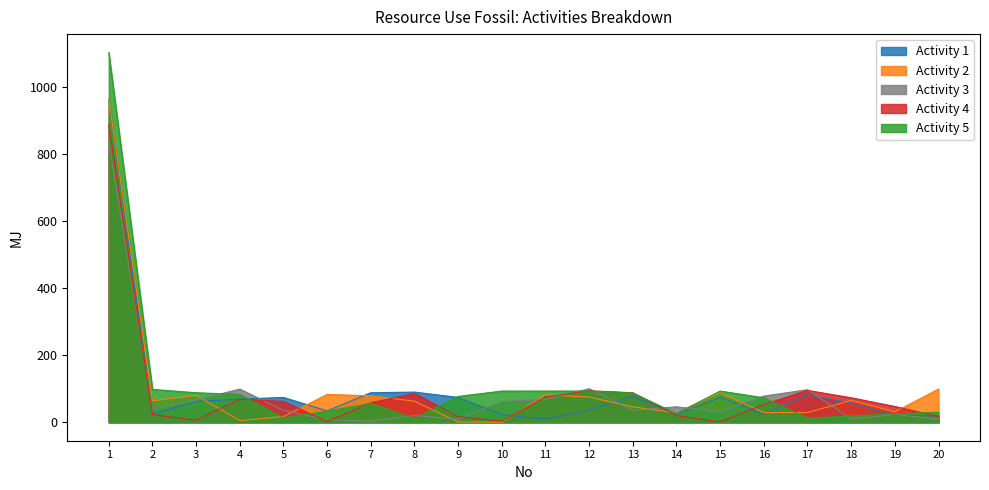

Is it true that Activity 5 equals 114 at 4?

False